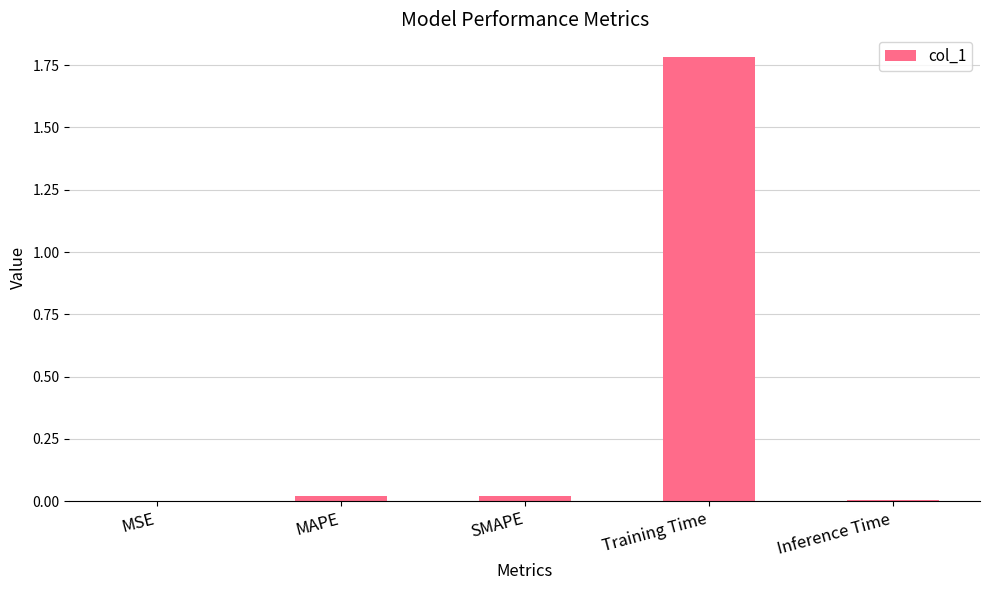

True or false: the data shows 0.0 at SMAPE.

True